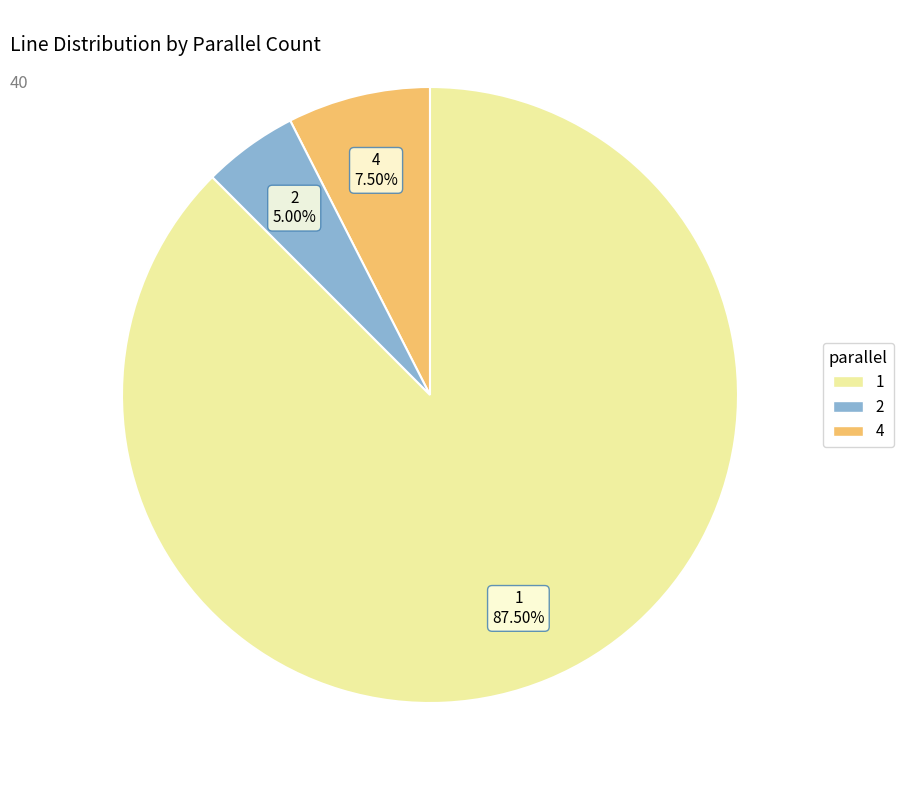

Does any single category account for the majority?

Yes